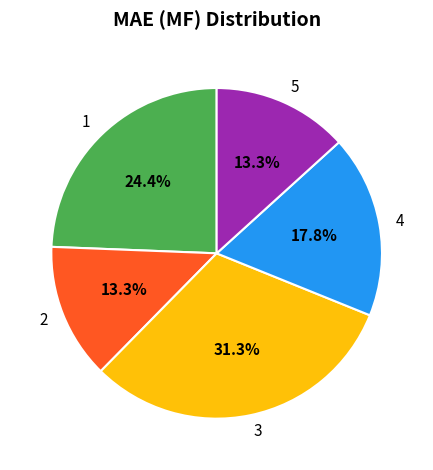

Is it true that 2 is 19% of the pie?

False